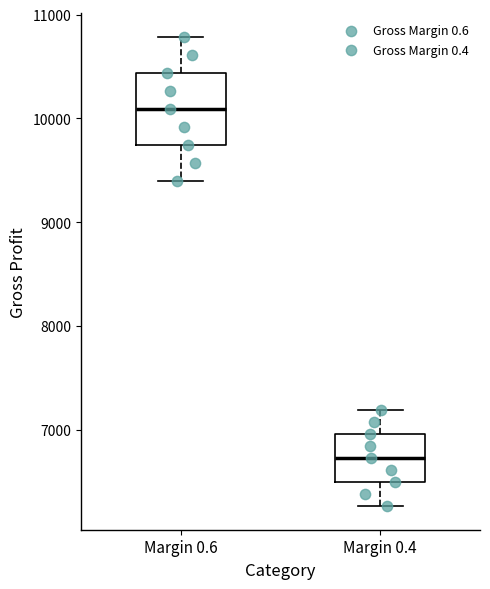

Where does the median line of the box for Margin 0.6 sit on the y-axis? The values are not printed on the chart, so give them approximately, as read against the axis.

10100